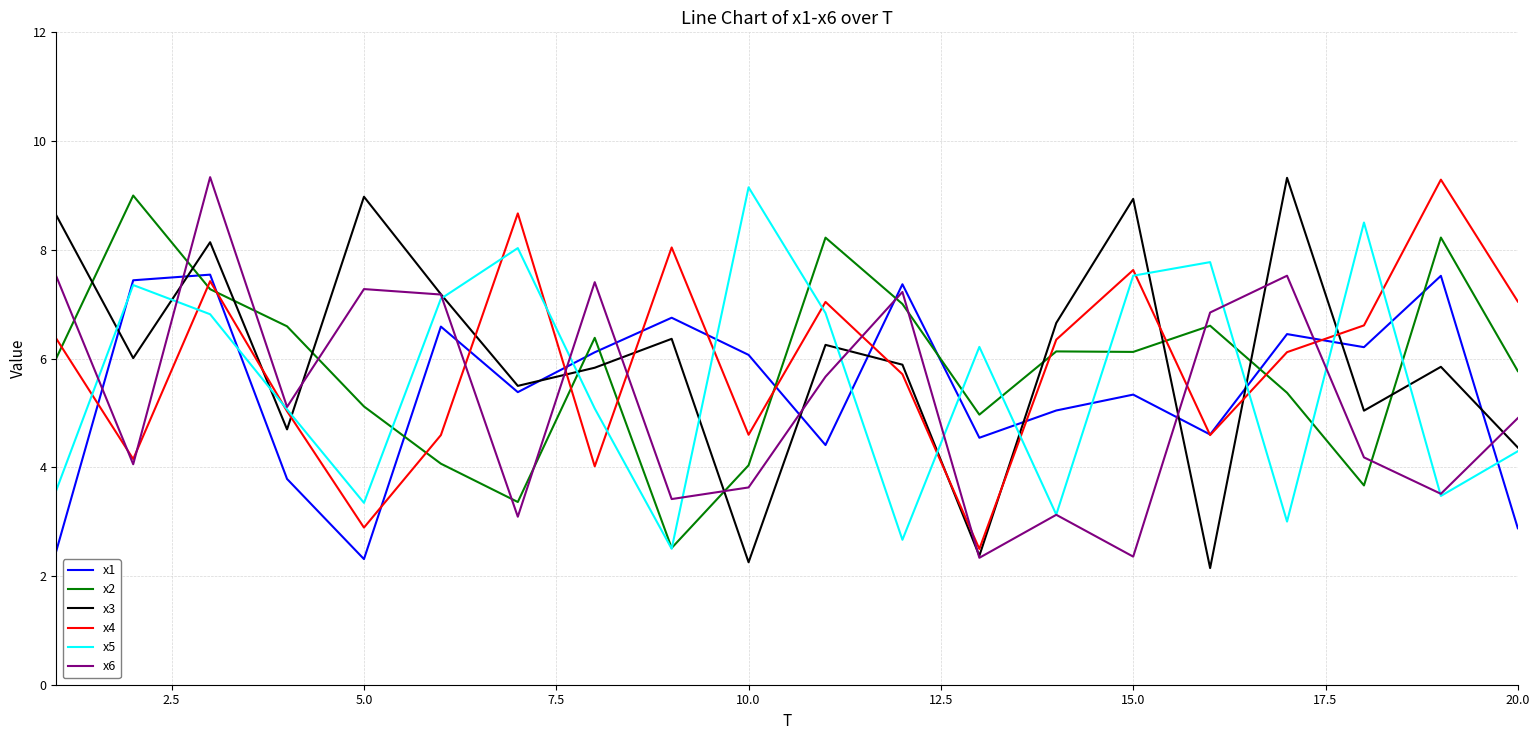

True or false: x6 and x1 cross at least once.

True